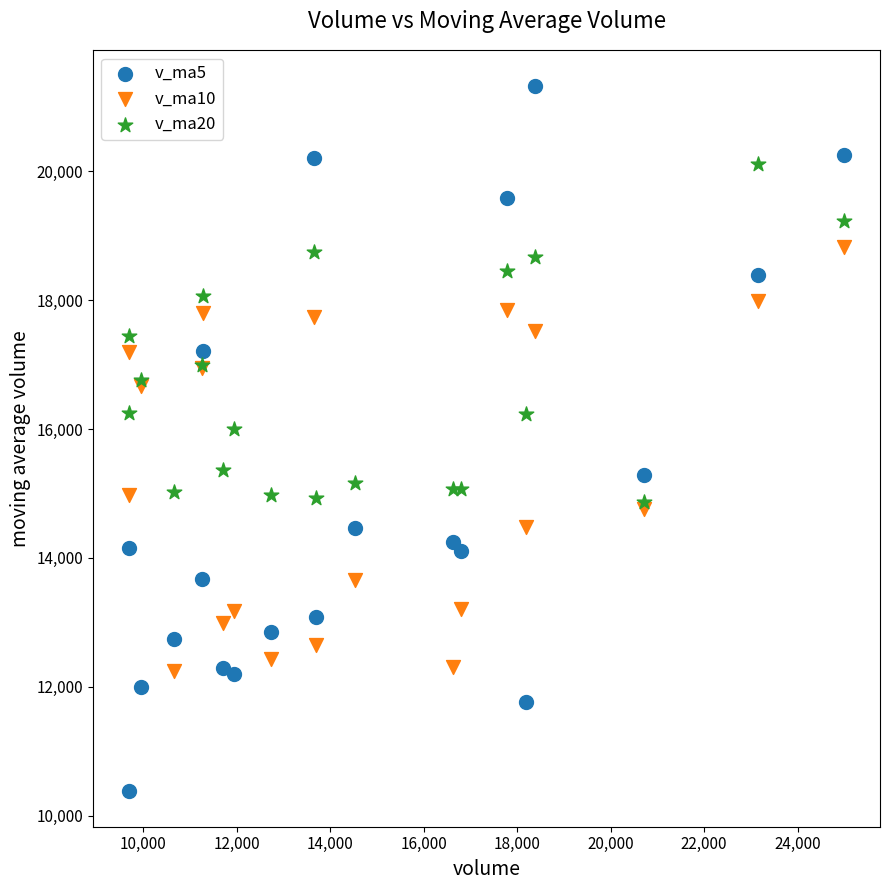

In the v_ma5 series, what Y value is closest to 15854?

15281.0